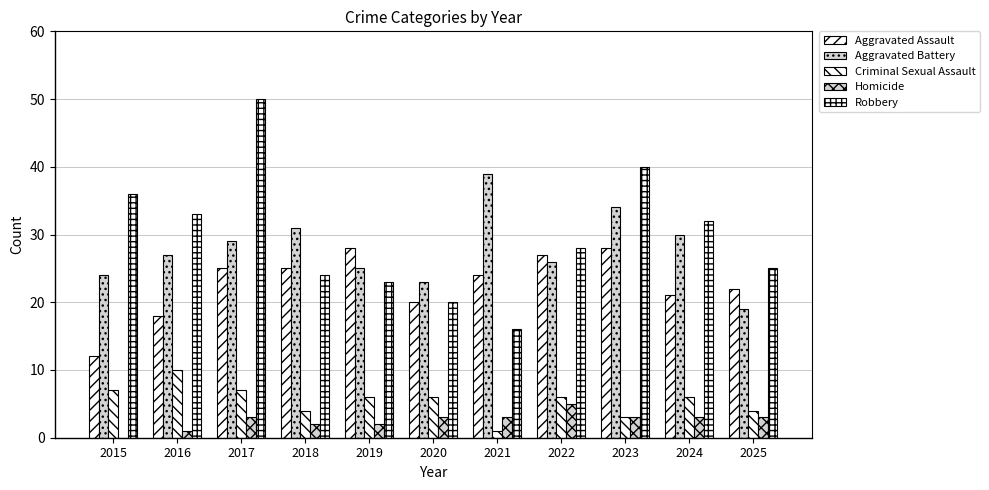

Reading left to right, transcribe all the data shown in this chart.

Aggravated Assault: 12	18	25	25	28	20	24	27	28	21	22
Aggravated Battery: 24	27	29	31	25	23	39	26	34	30	19
Criminal Sexual Assault: 7	10	7	4	6	6	1	6	3	6	4
Homicide: 0	1	3	2	2	3	3	5	3	3	3
Robbery: 36	33	50	24	23	20	16	28	40	32	25